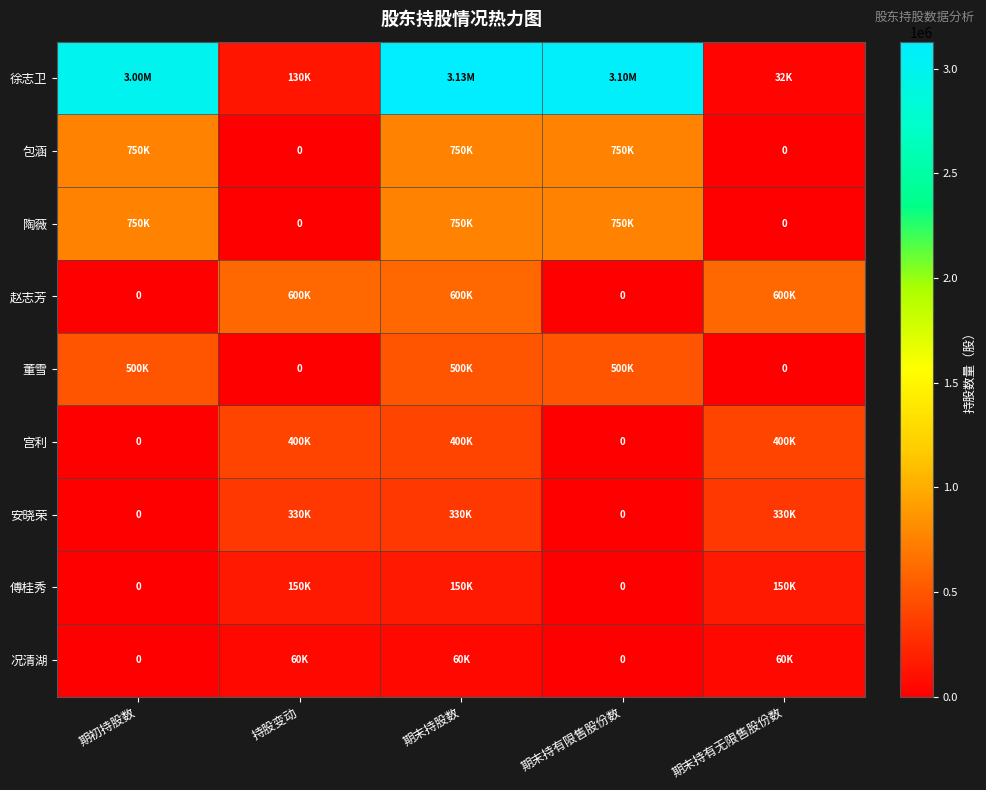

What is the total value across all series at 期末持股数?

6670000